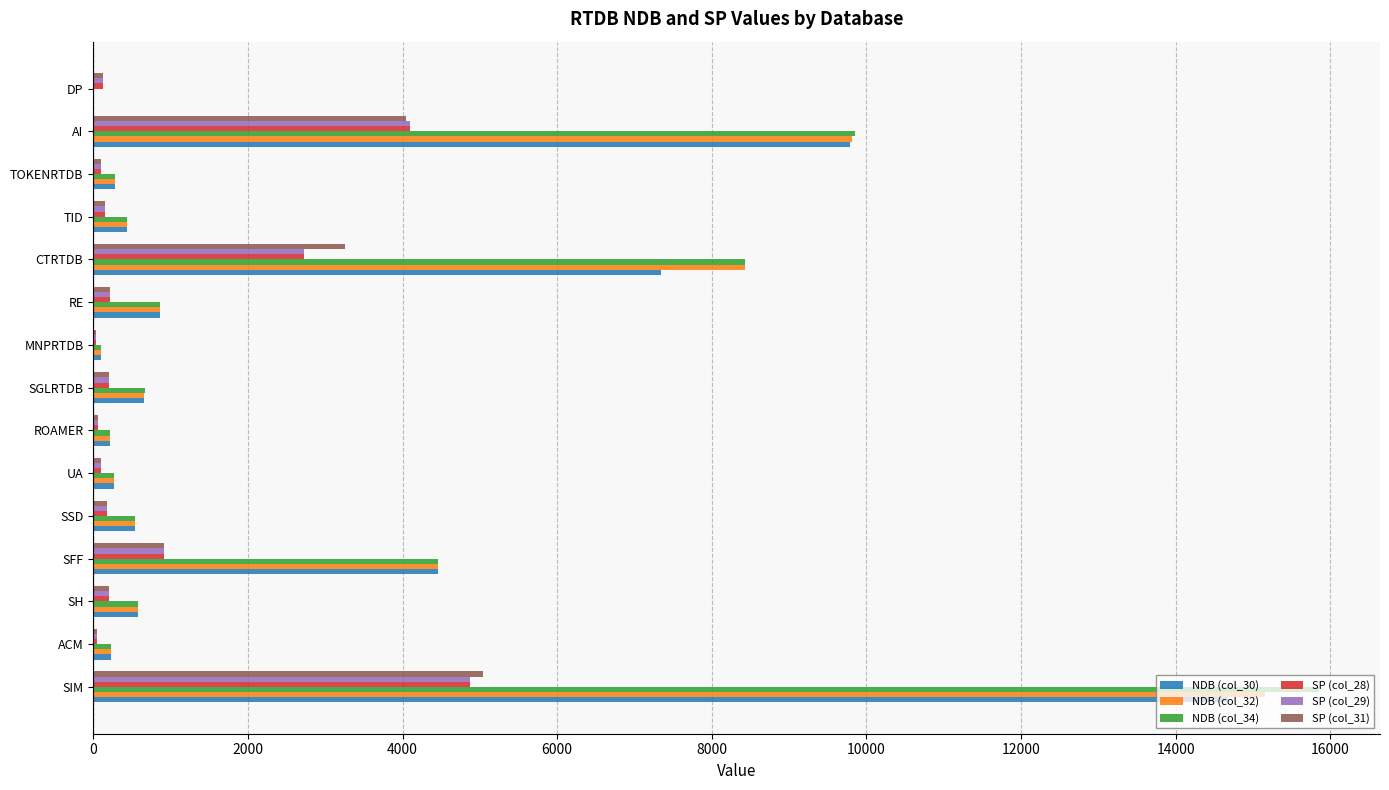

The value of NDB (col_30) at AI is 9793. True or false?

True